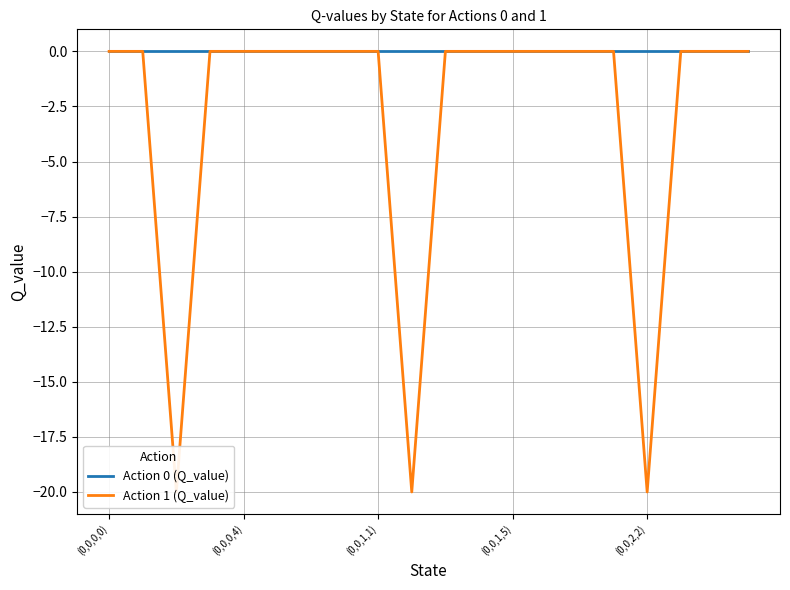

The value of Action 1 (Q_value) at 9 is -4.5. True or false?

False